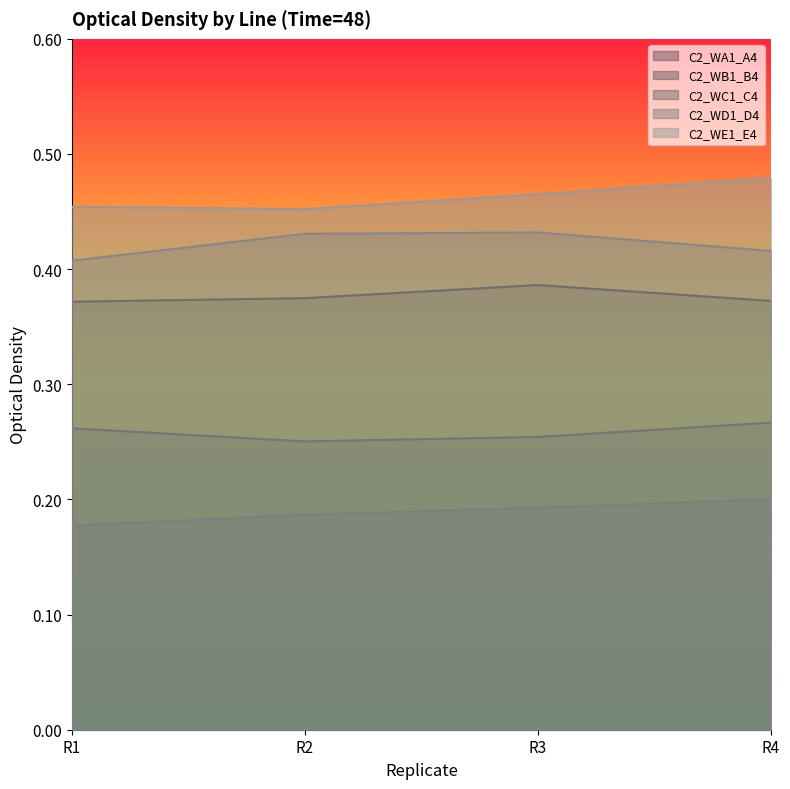

How many categories are shown in the chart?

4